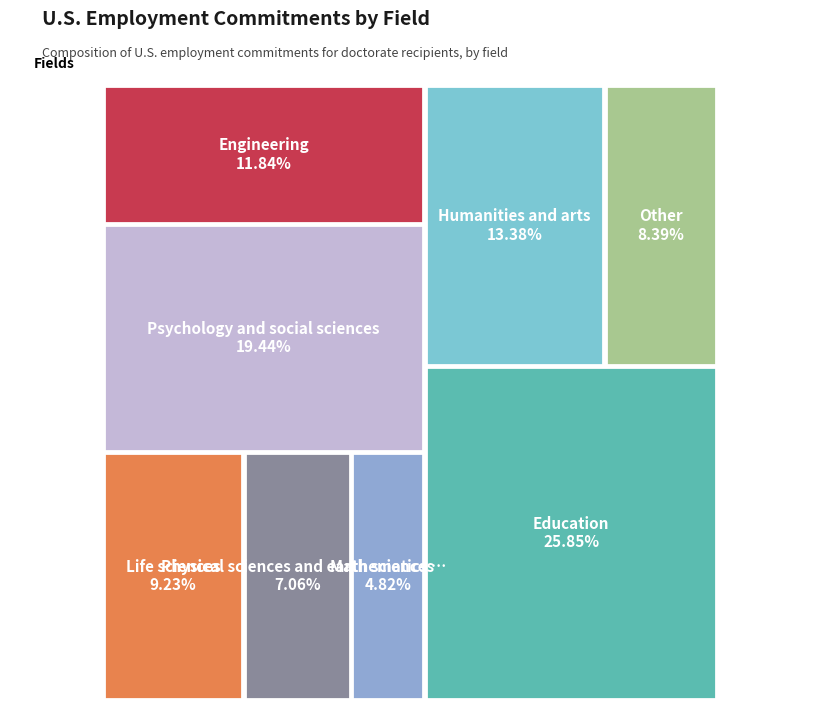

Is there a majority slice in this chart?

No